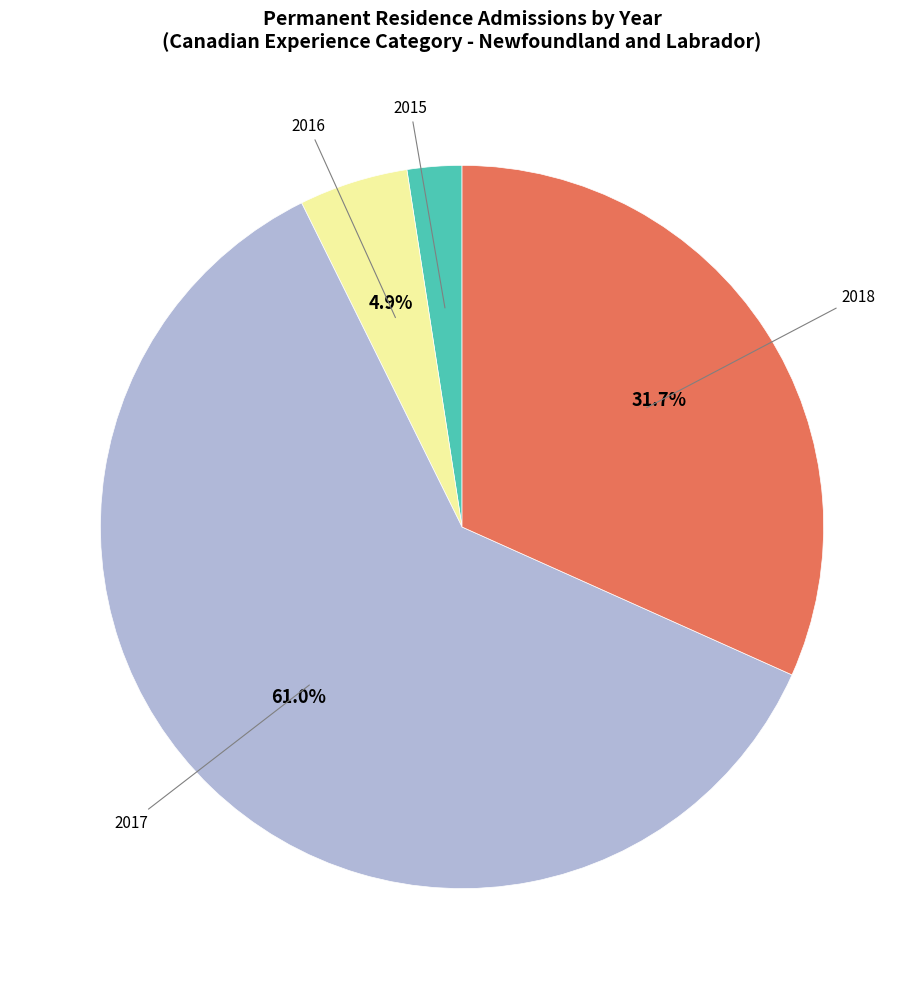

Is there a majority slice in this chart?

Yes